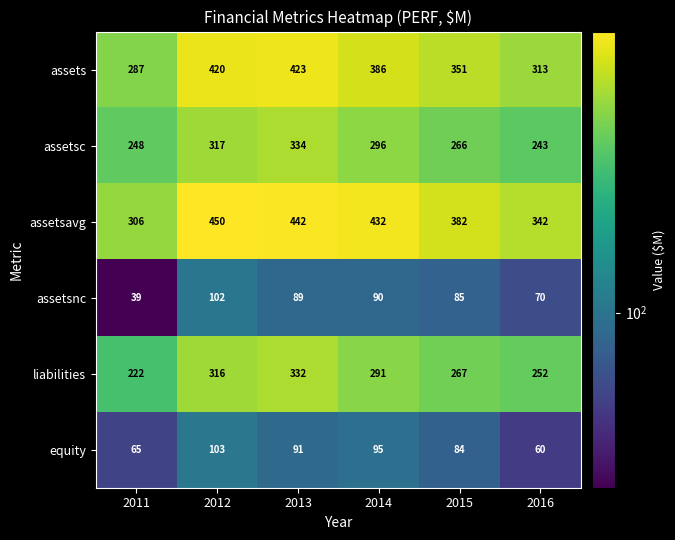

What is the total value across all series at 2015?

1435